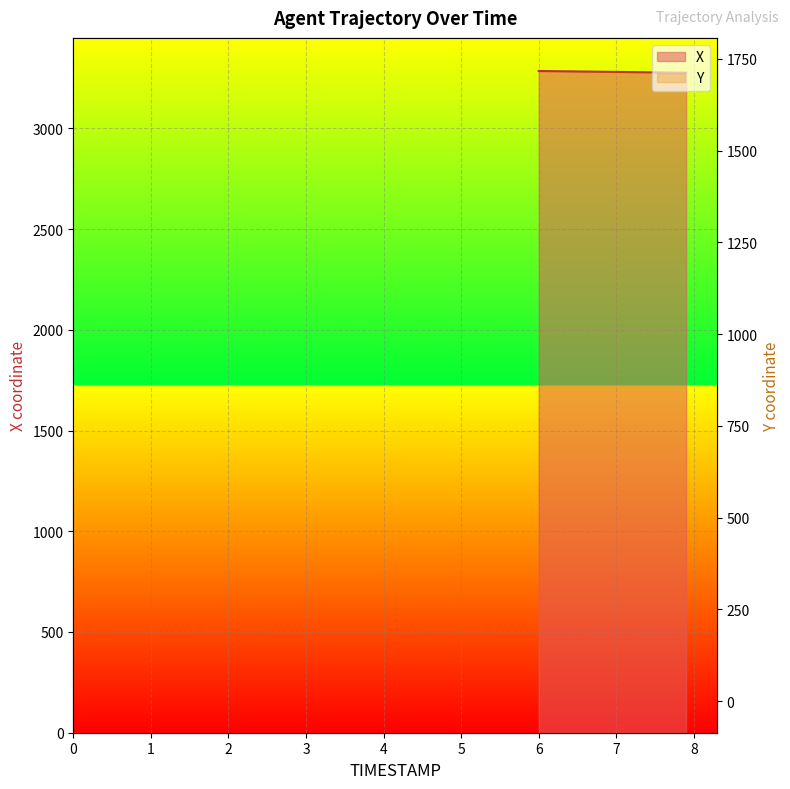

Which label corresponds to the smallest value in the chart?

7.9